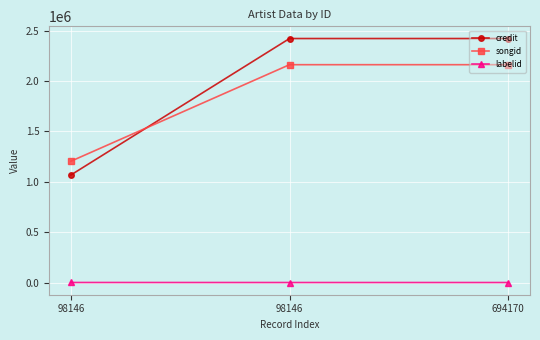

Which series has the widest spread of values?

credit